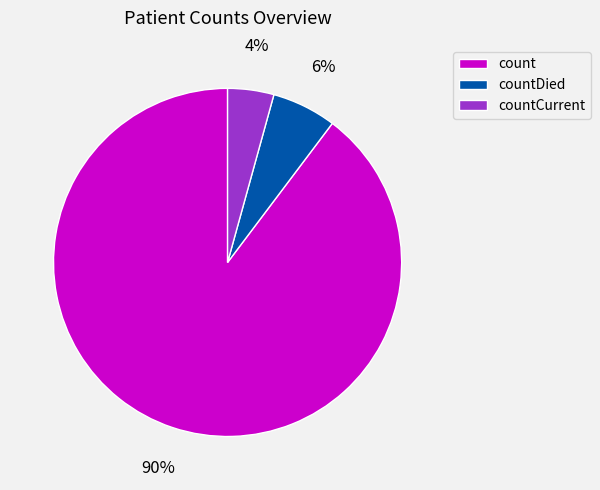

How many segments does this pie chart have?

3